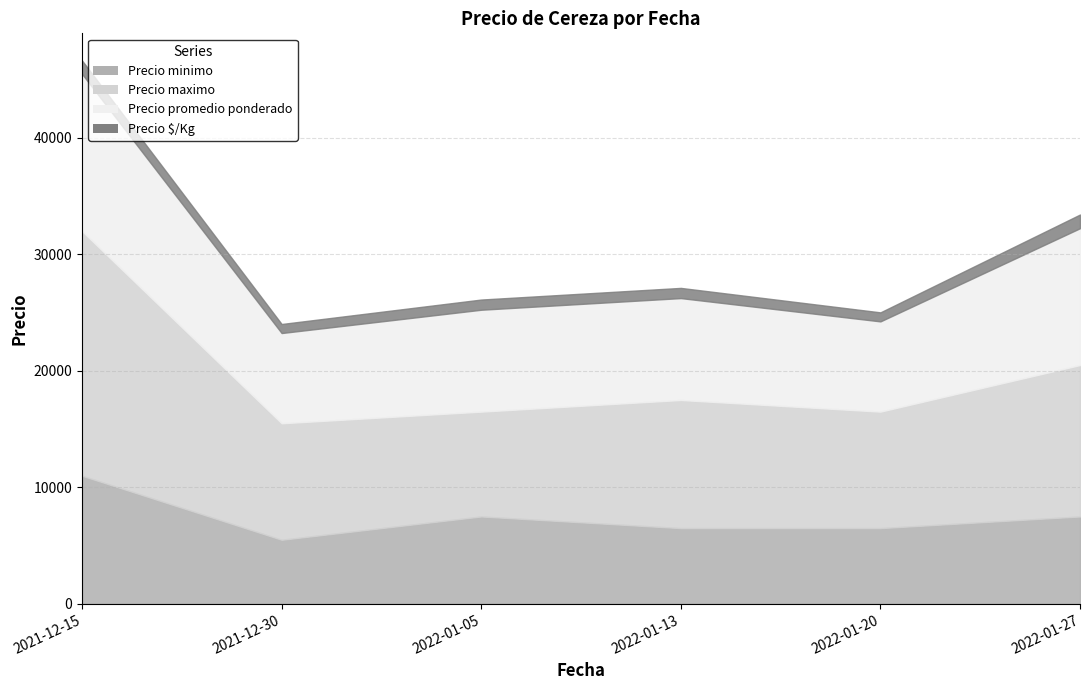

List the labels in order of Precio minimo value, smallest first.

2021-12-30, 2022-01-13, 2022-01-20, 2022-01-05, 2022-01-27, 2021-12-15